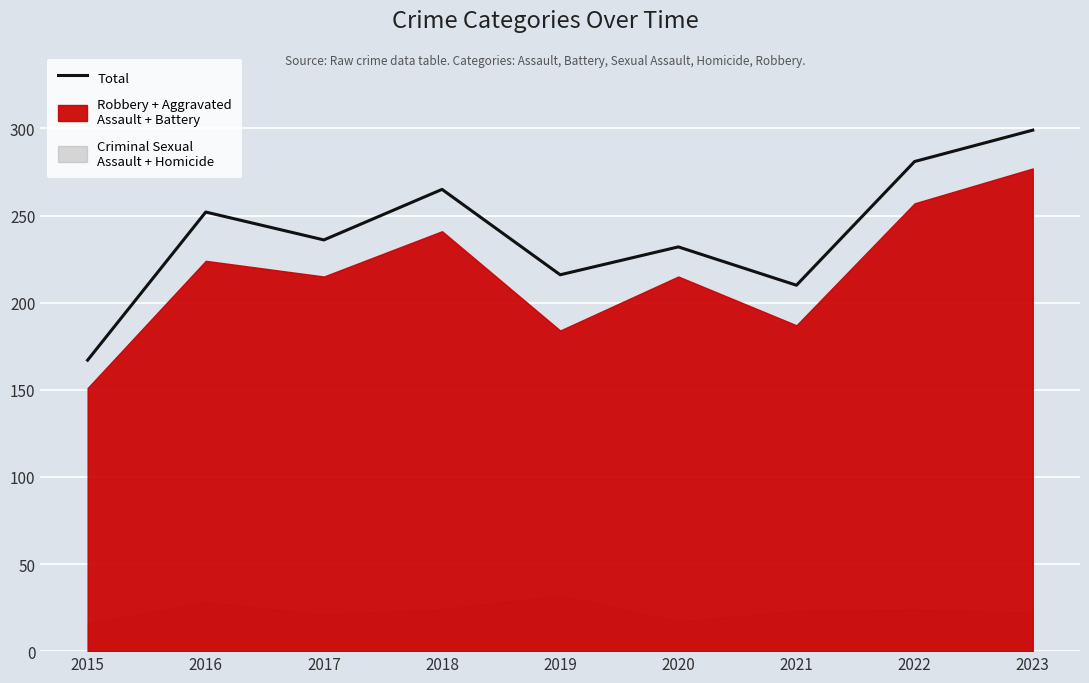

How many interior local valleys (lower than both neighbors) does the data have?

3